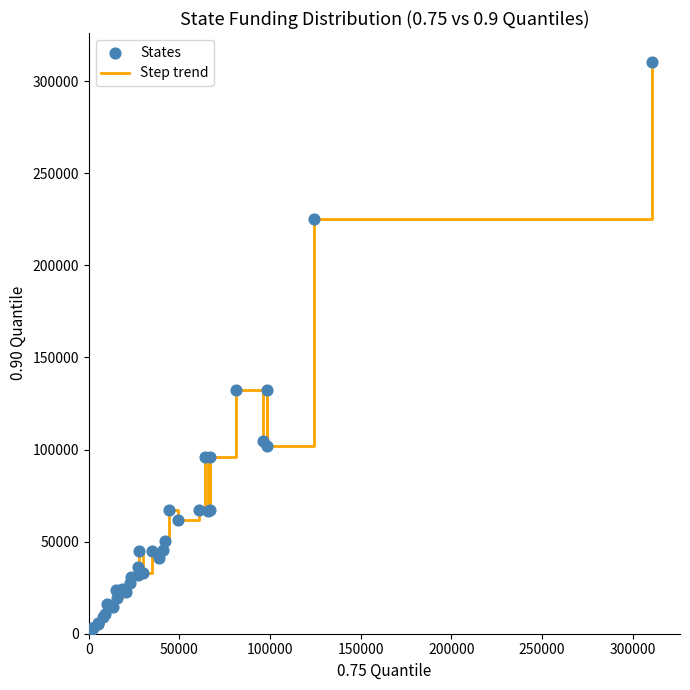

What is the greatest value displayed?

310548.0